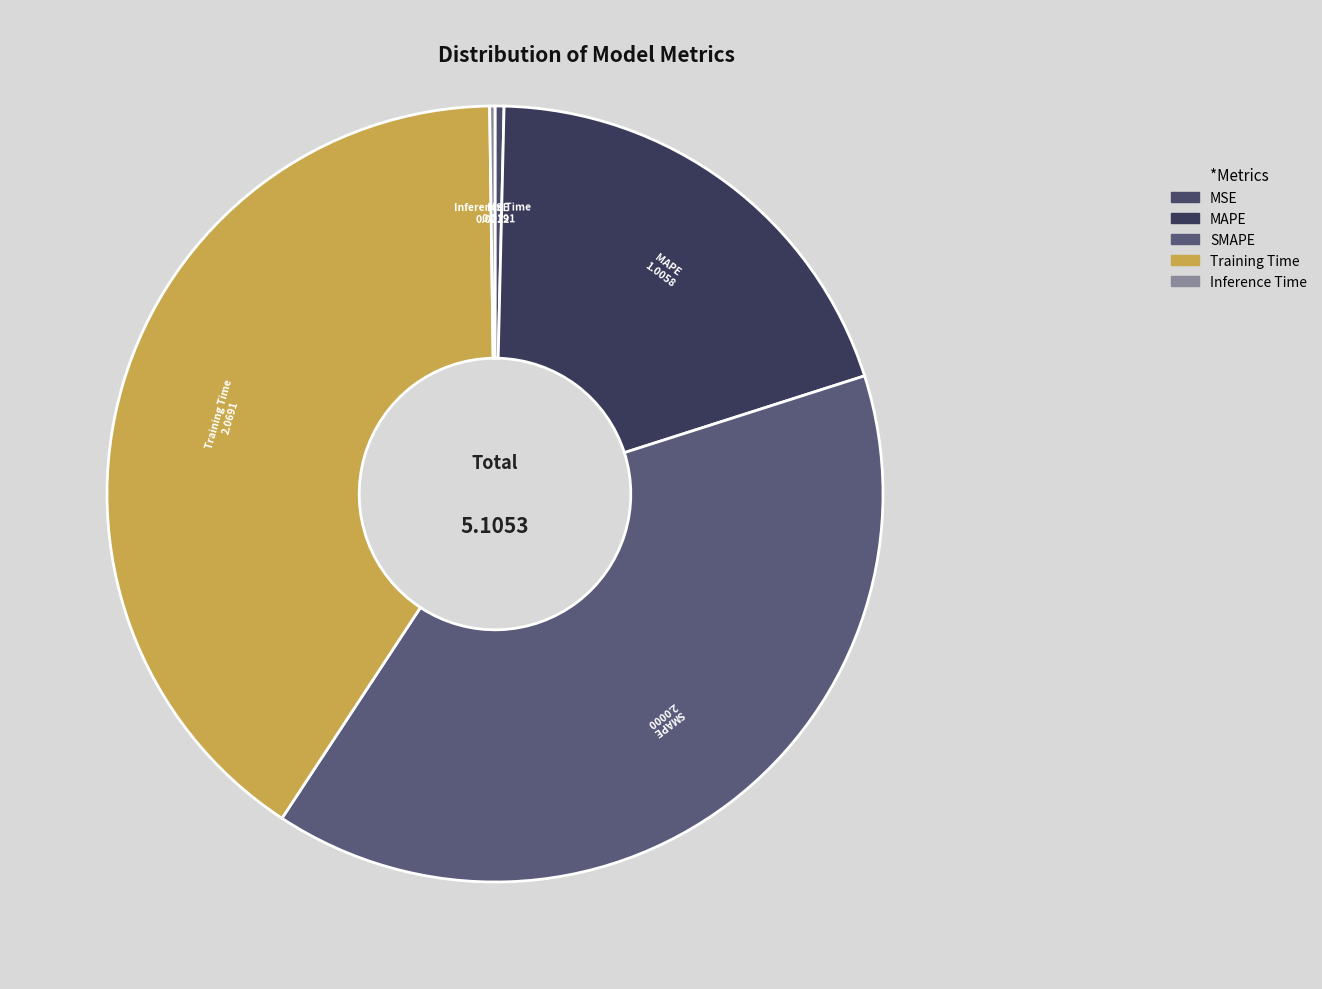

Approximately how many times larger is the value at Training Time compared to SMAPE?

1.0